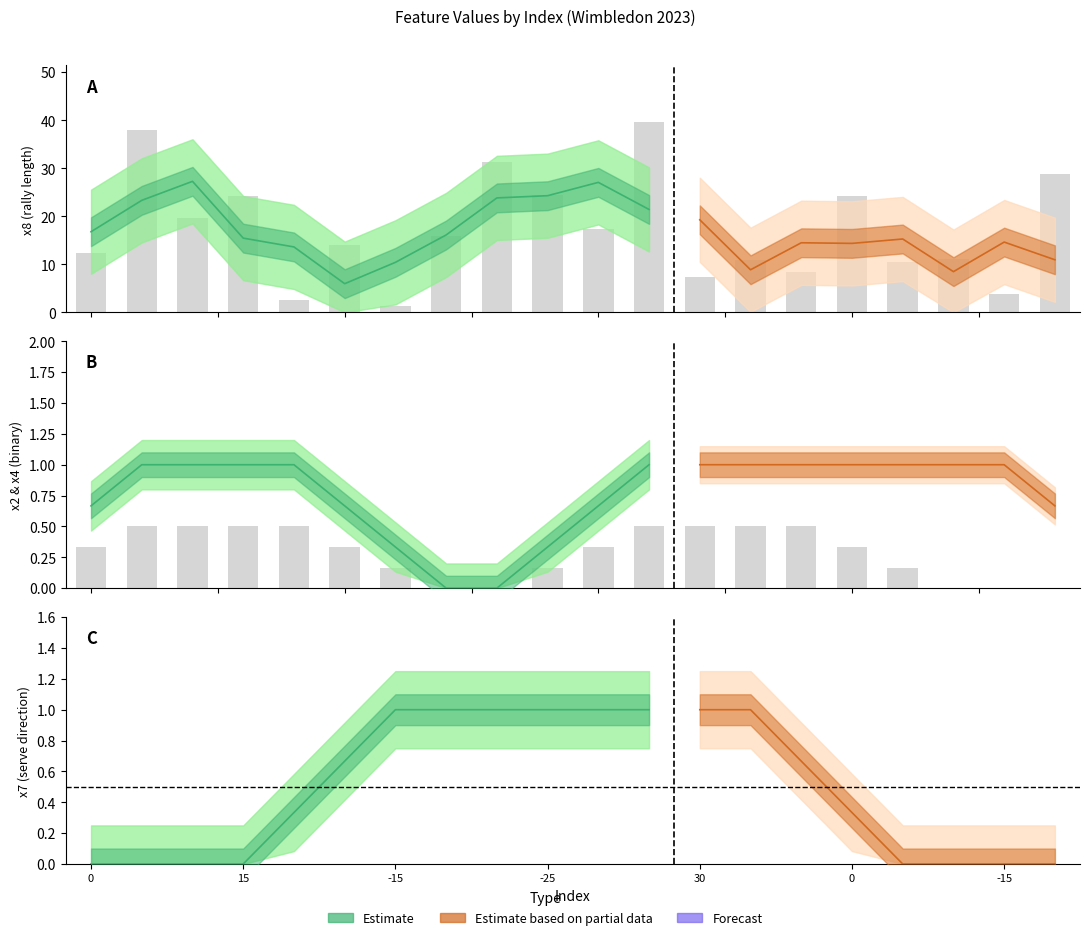

At how many categories does at least one series exceed 1?

20